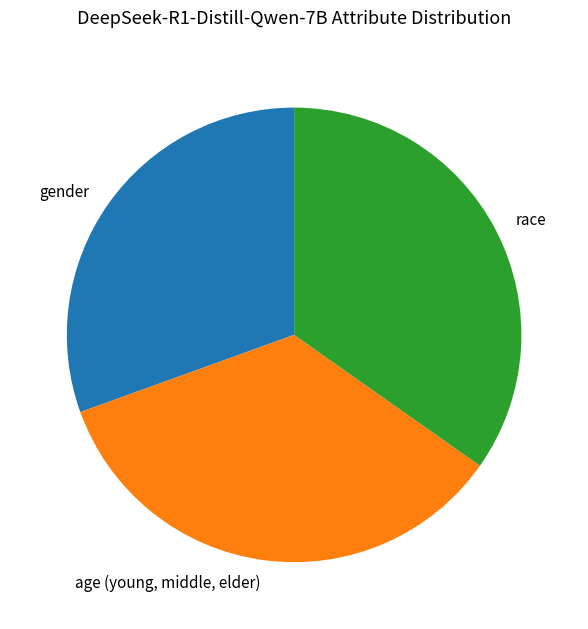

Do race and age (young, middle, elder) together represent more than half of the pie?

Yes